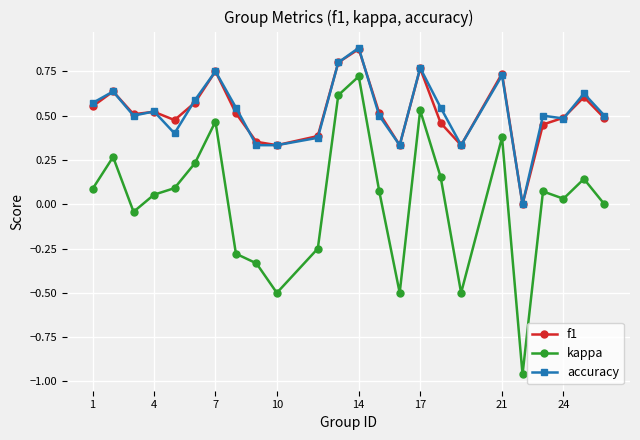

Does the chart have visible grid lines?

Yes